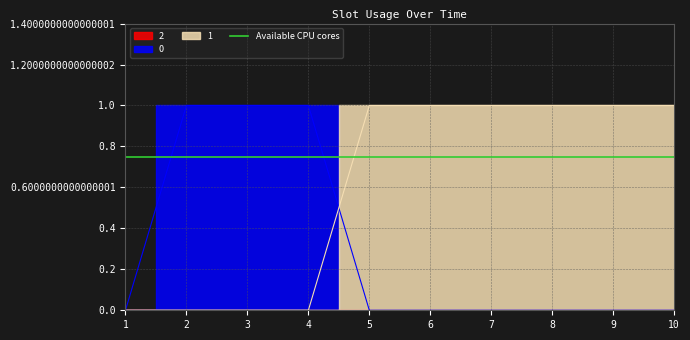

Is the value of 0 at 7 greater than the value of 1 at 3?

No